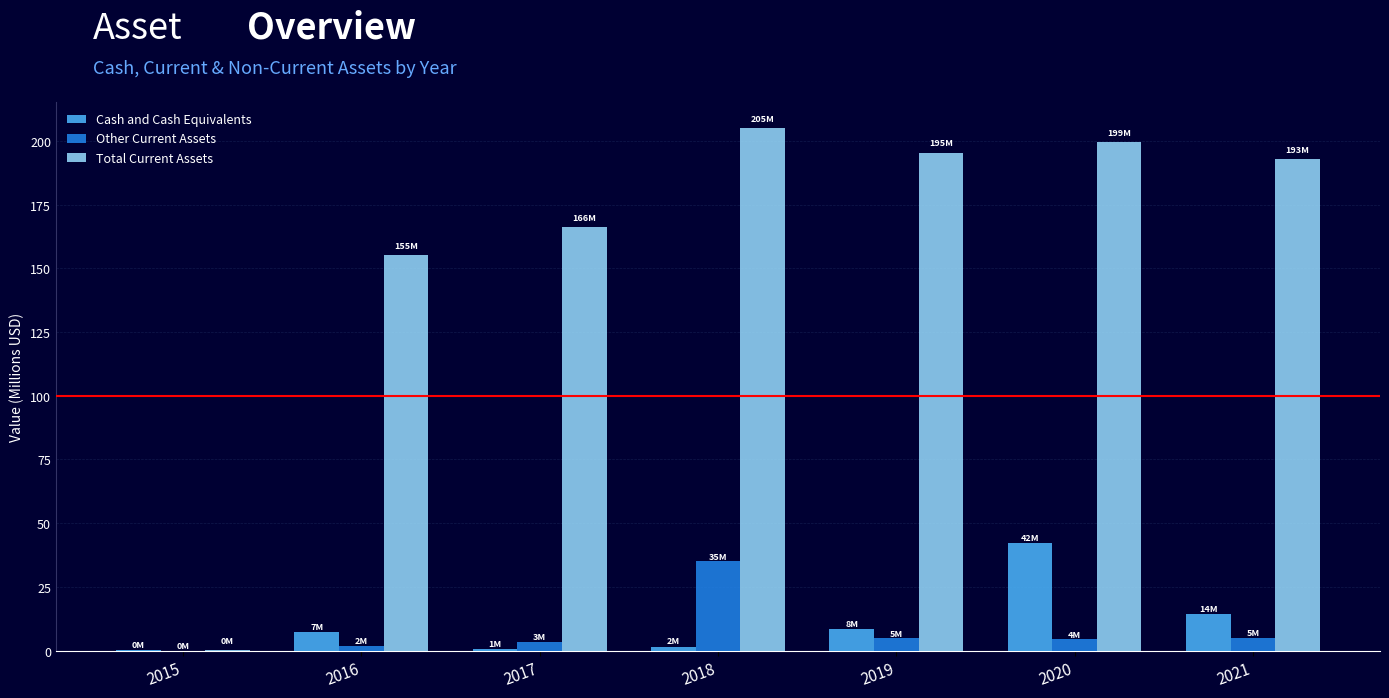

What is the maximum value for Cash and Cash Equivalents?

42.1